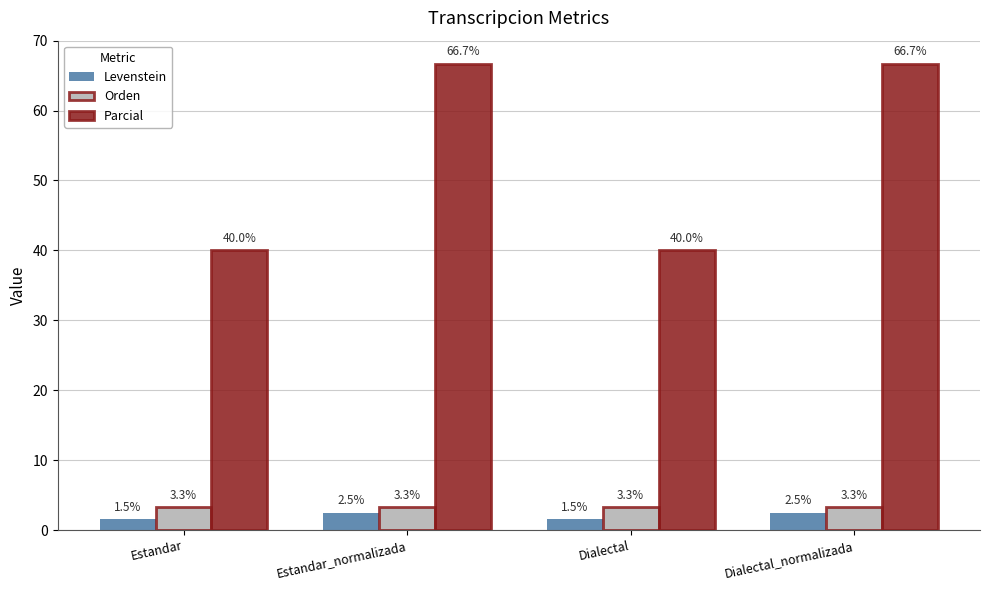

The value of Parcial at Estandar is 40.0. True or false?

True